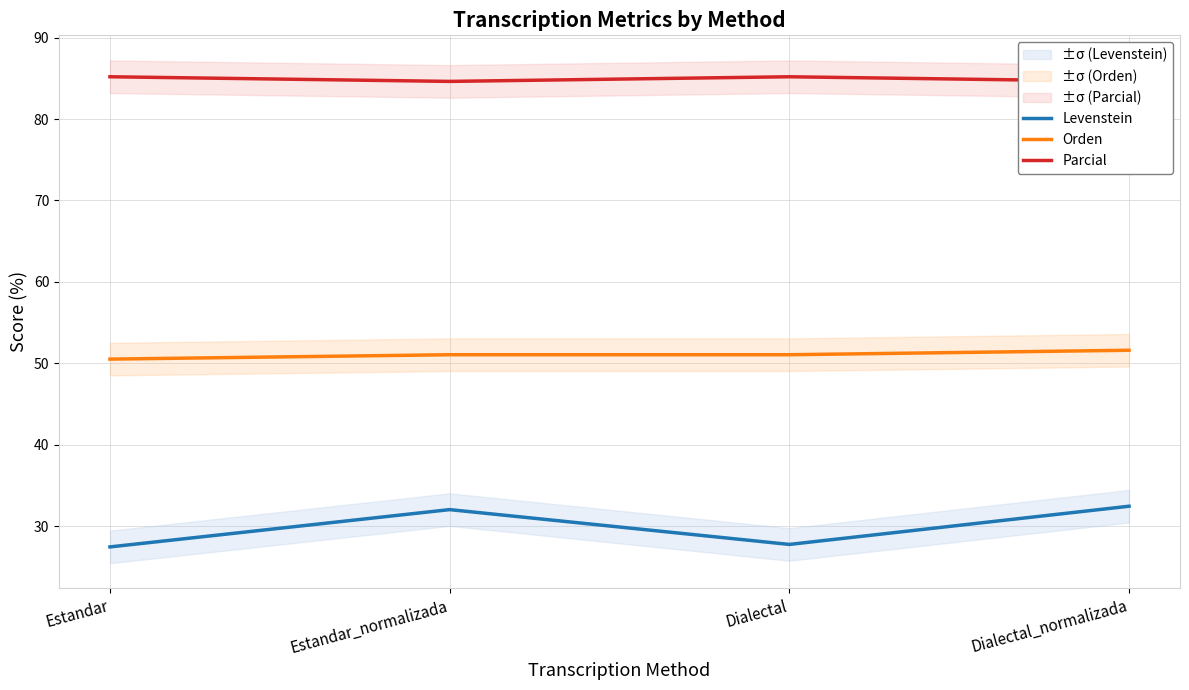

The value of Levenstein at Estandar_normalizada is 32.1. True or false?

True